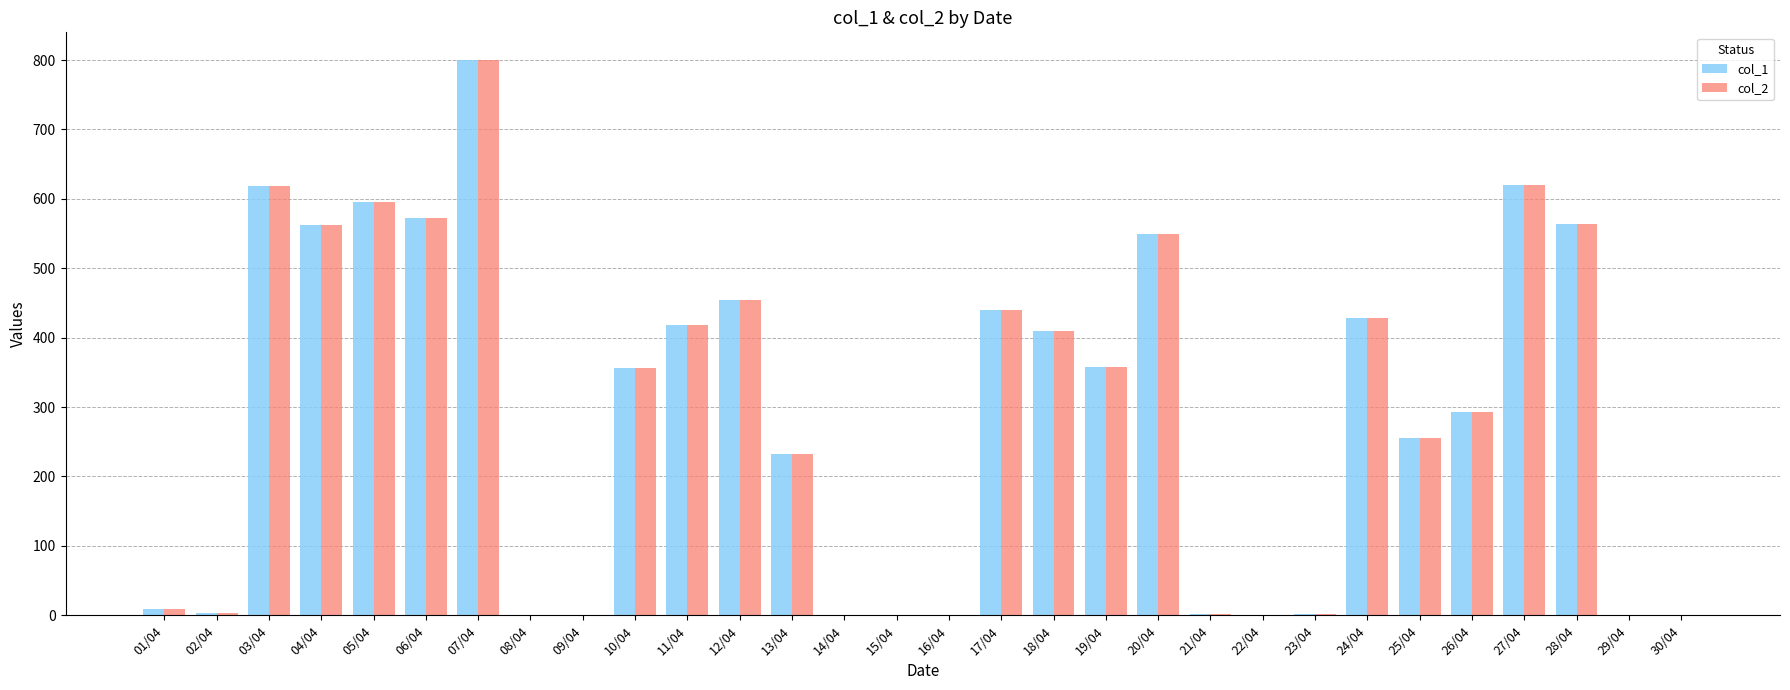

How many data points does each series have?

30